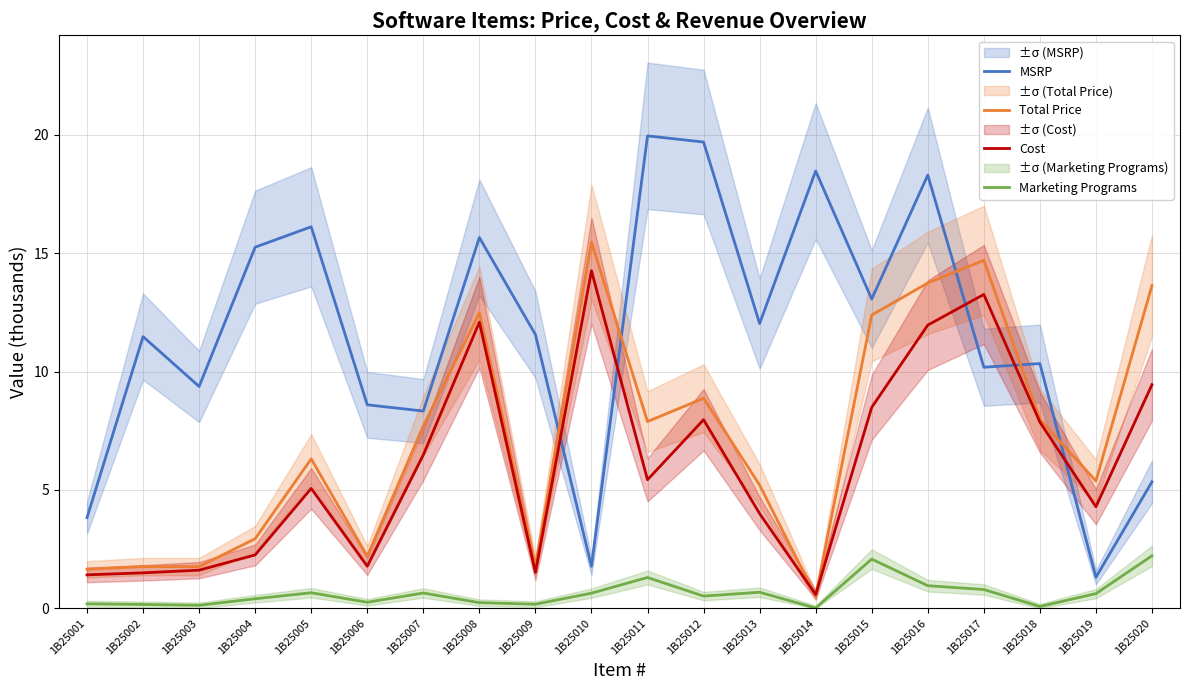

What are all the series names shown in the legend?

MSRP, Total Price, Cost, Marketing Programs